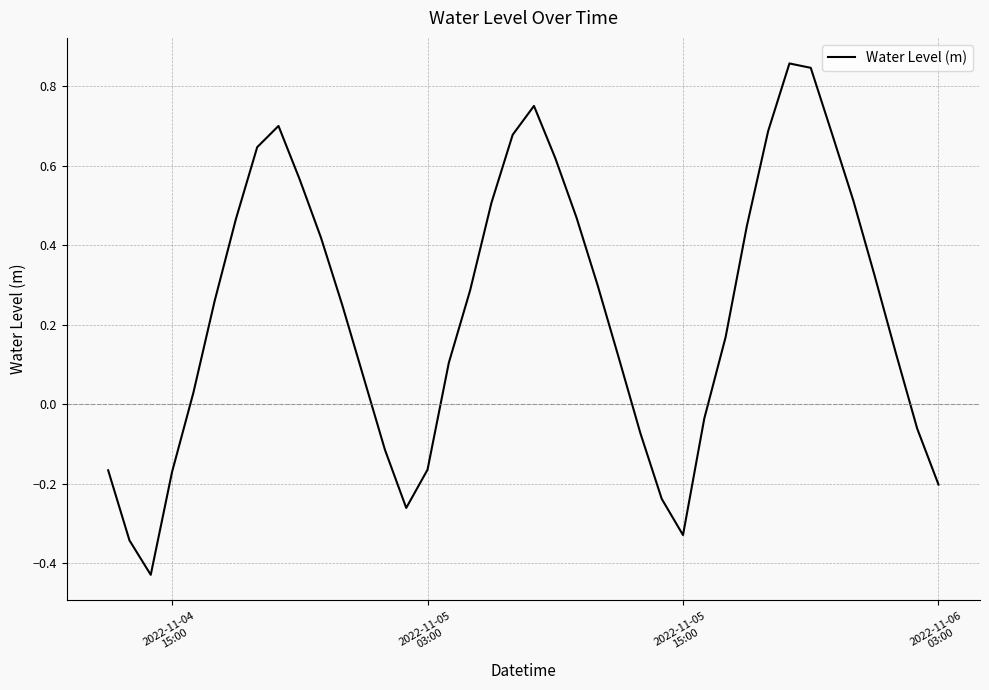

Does the chart have visible grid lines?

Yes